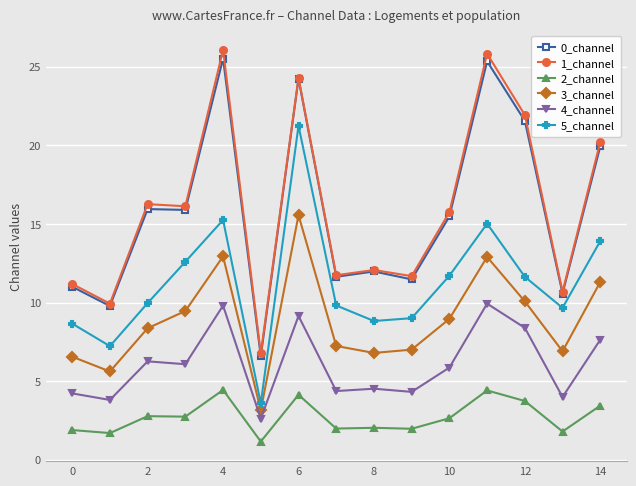

What is the value of the 4_channel point at the 11th from the left?

5.9